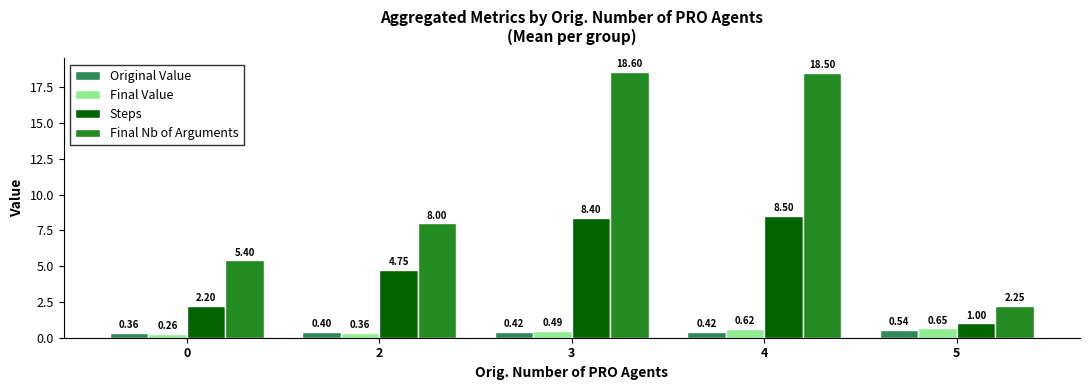

Between 4 and 5, which series saw the biggest shift?

Final Nb of Arguments